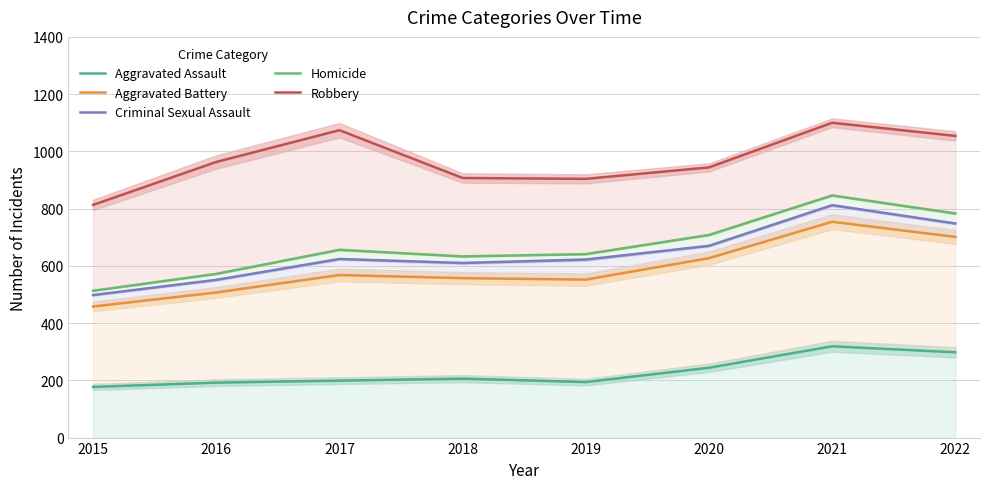

List the series in order of their peak value, highest first.

Robbery, Homicide, Criminal Sexual Assault, Aggravated Battery, Aggravated Assault